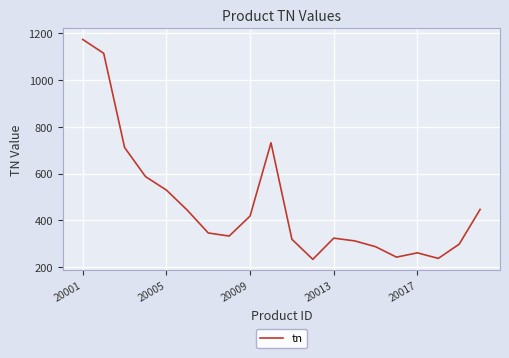

What is the smallest value displayed?

232.6